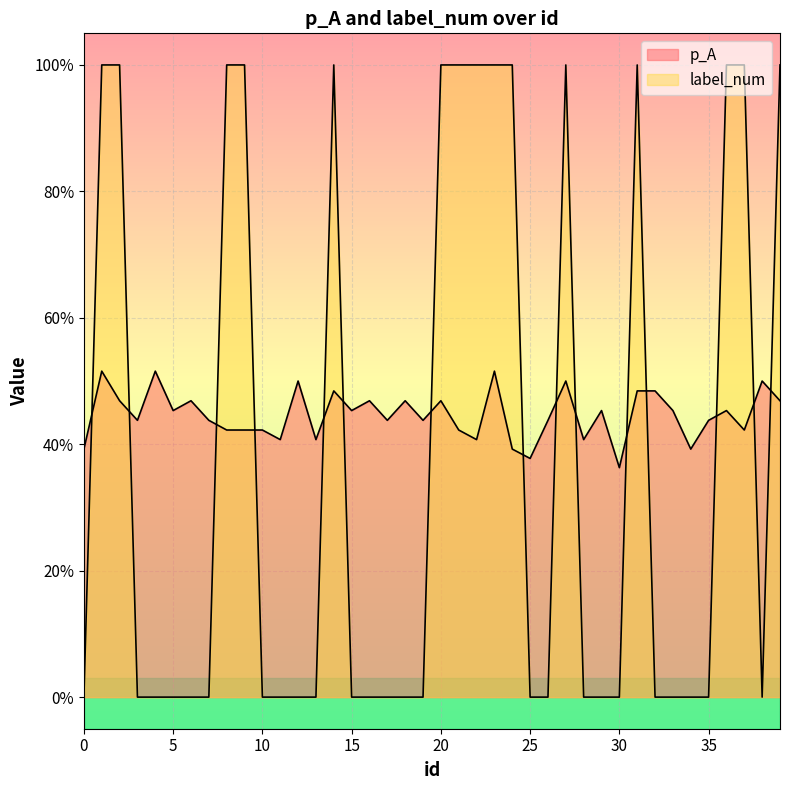

What is the difference between the second highest and minimum values in the p_A series?

0.2